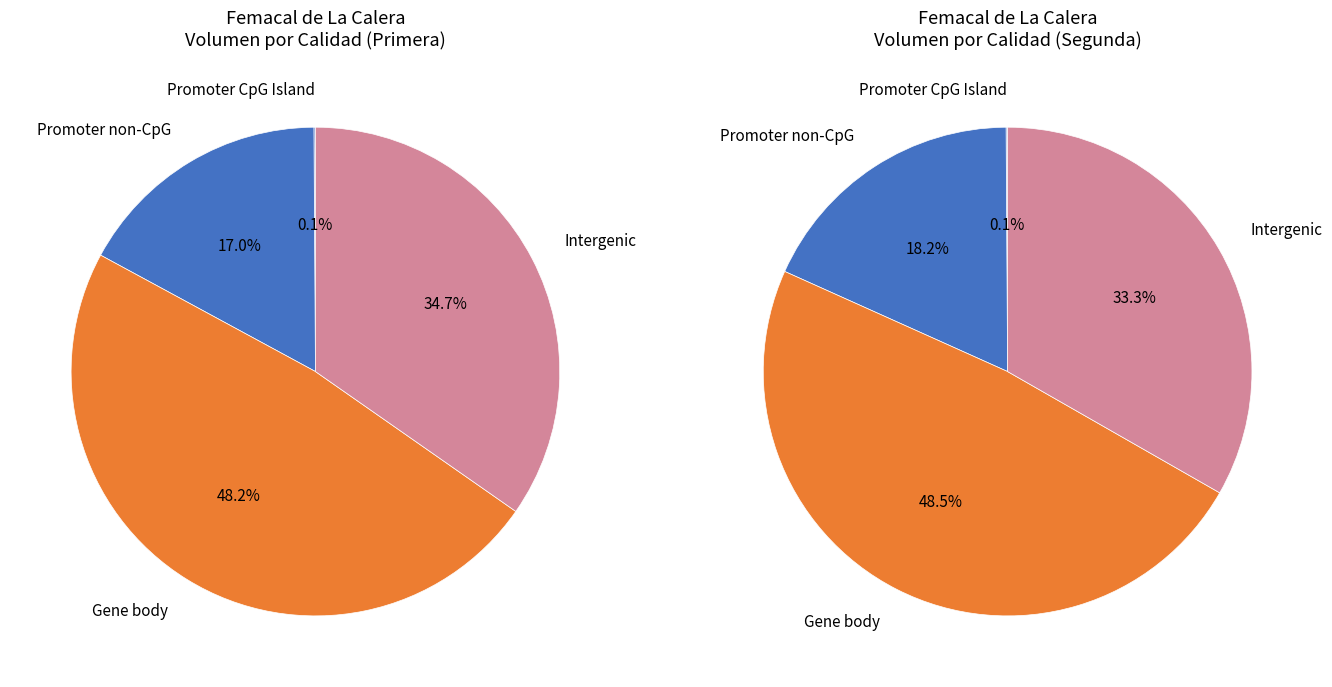

Is there any slice that represents more than half of the pie?

No